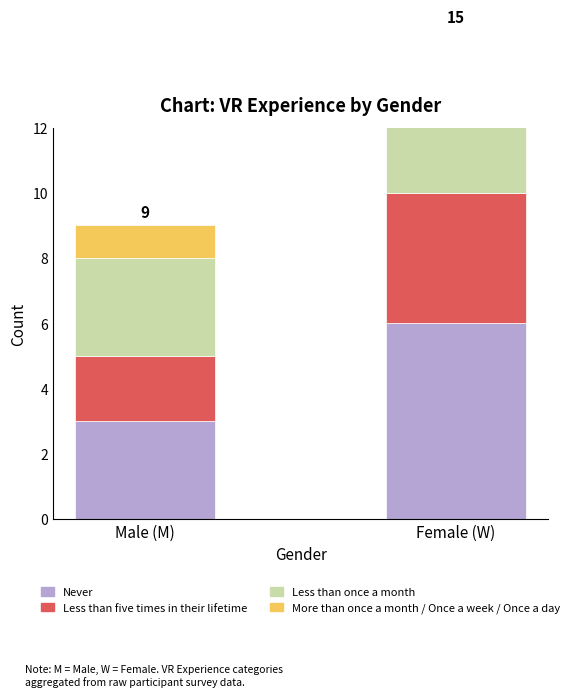

True or false: More than once a month / Once a week / Once a day has a value of 2 at Female (W).

True